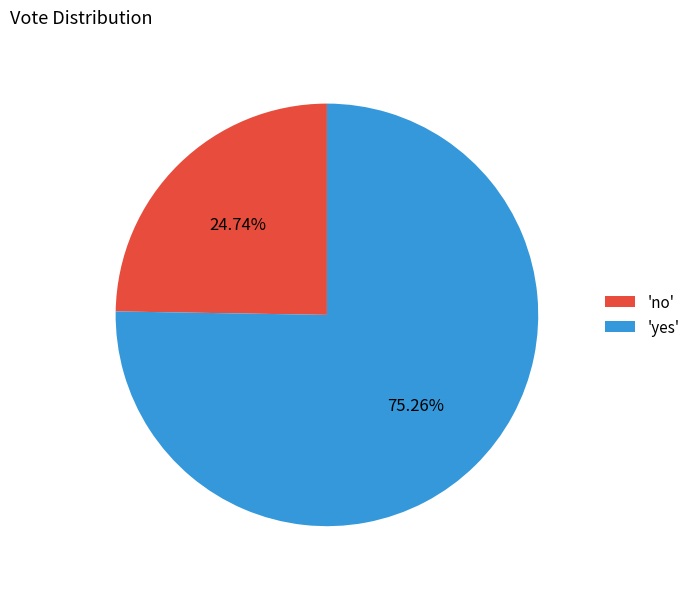

Which has a higher value, 'yes' or 'no'?

'yes'